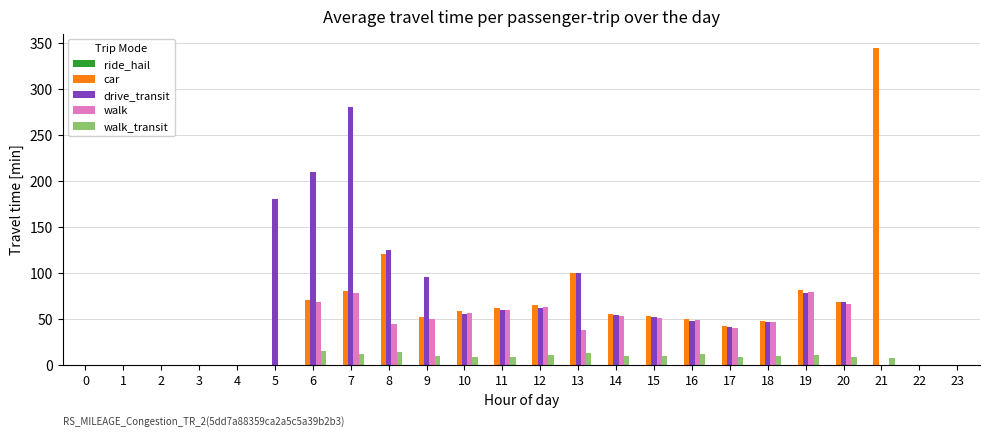

What is the maximum value for car?

345.0